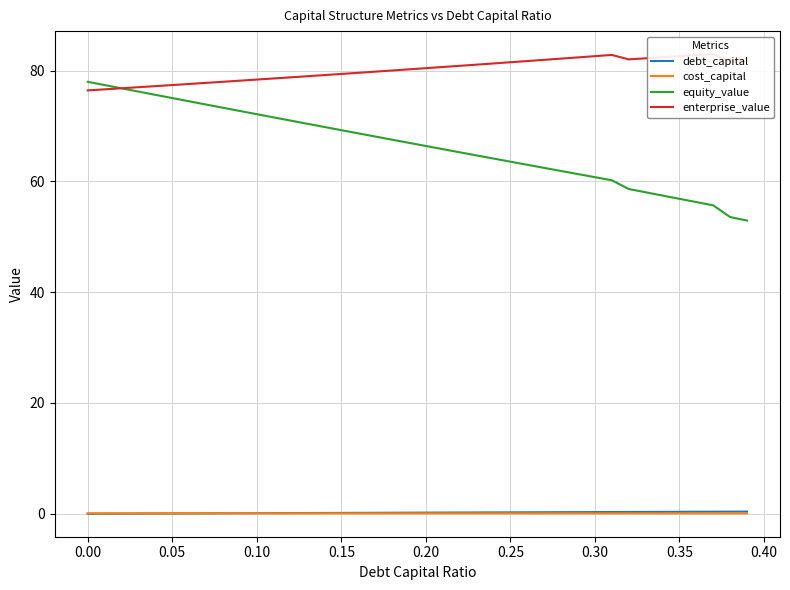

Read the equity_value value at 0.35.

56.9